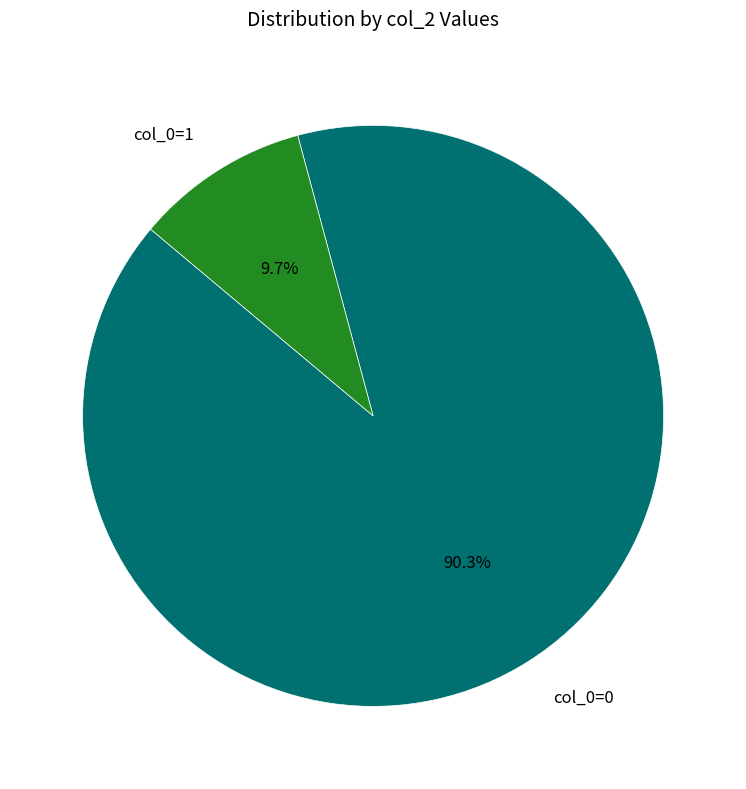

How many slices are in this pie chart?

2